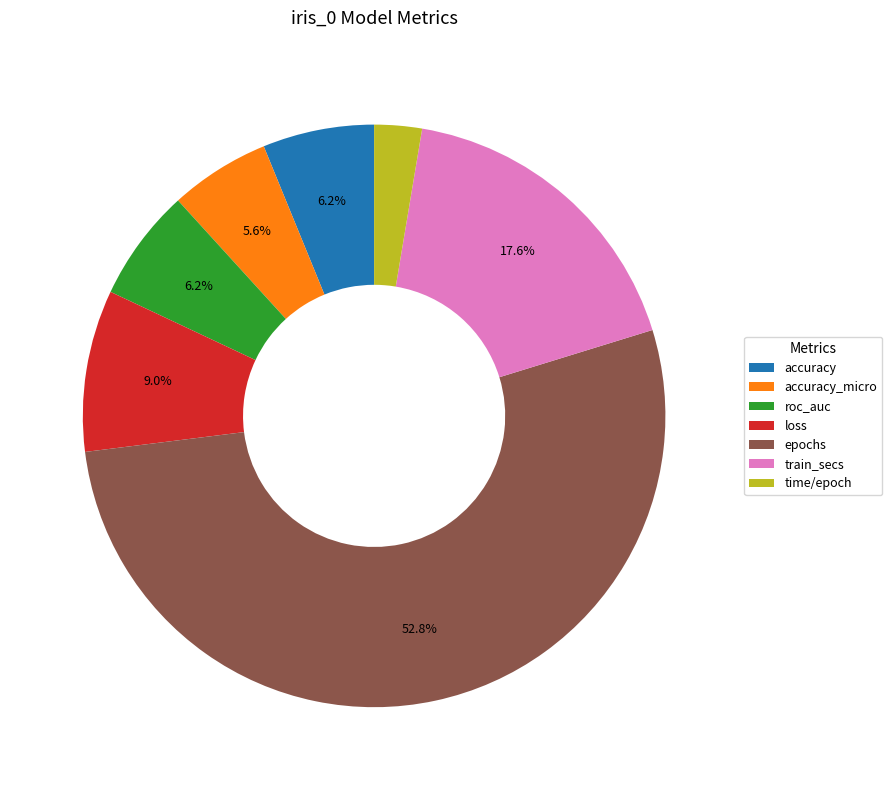

Which category has the biggest portion of the pie?

epochs